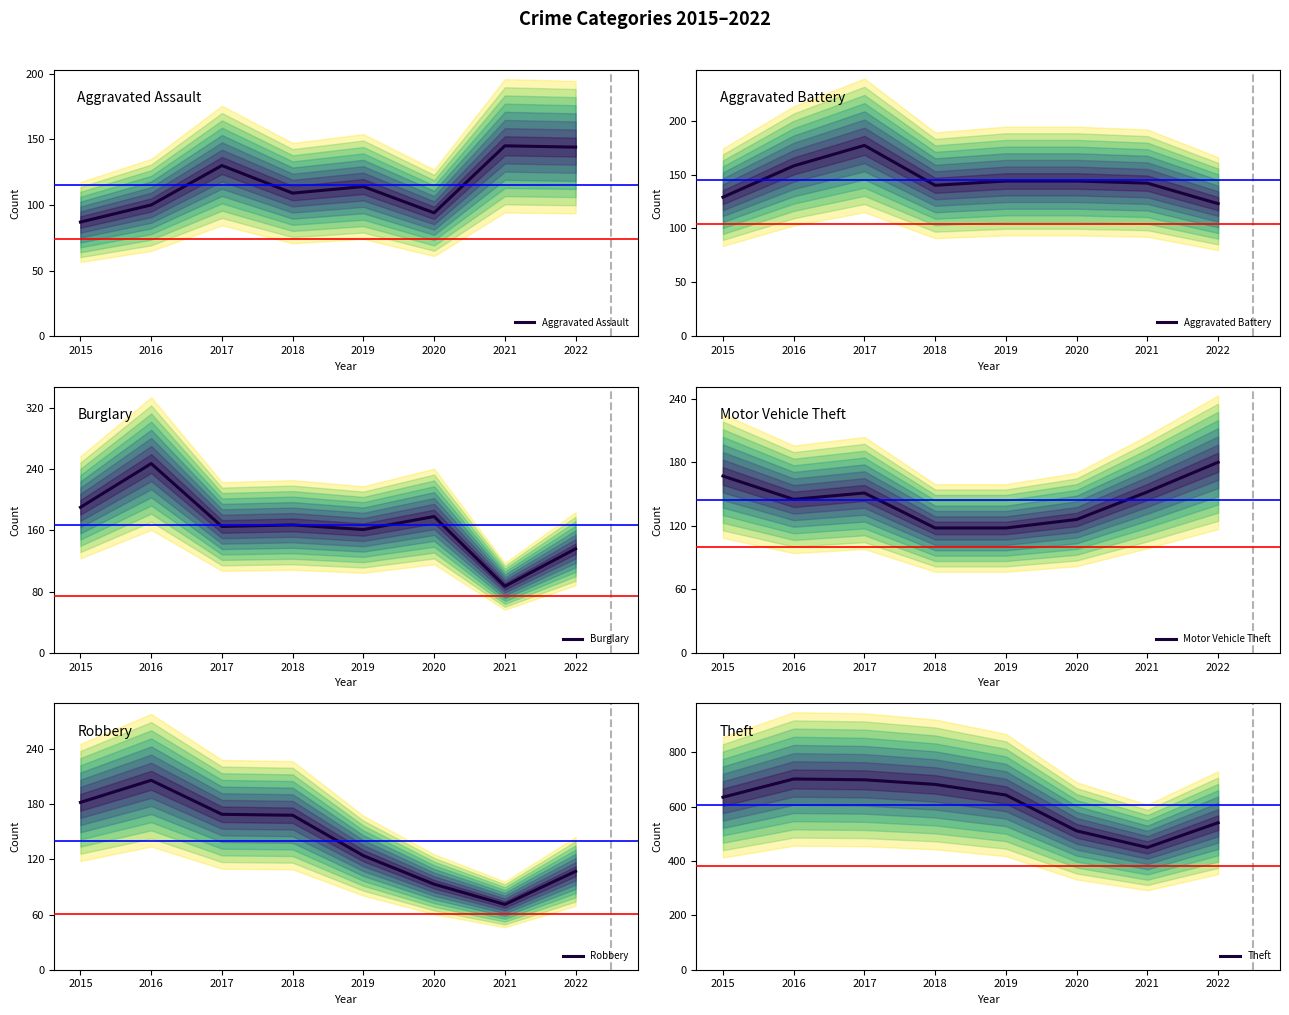

Which category has the highest value in the Robbery series?

2016